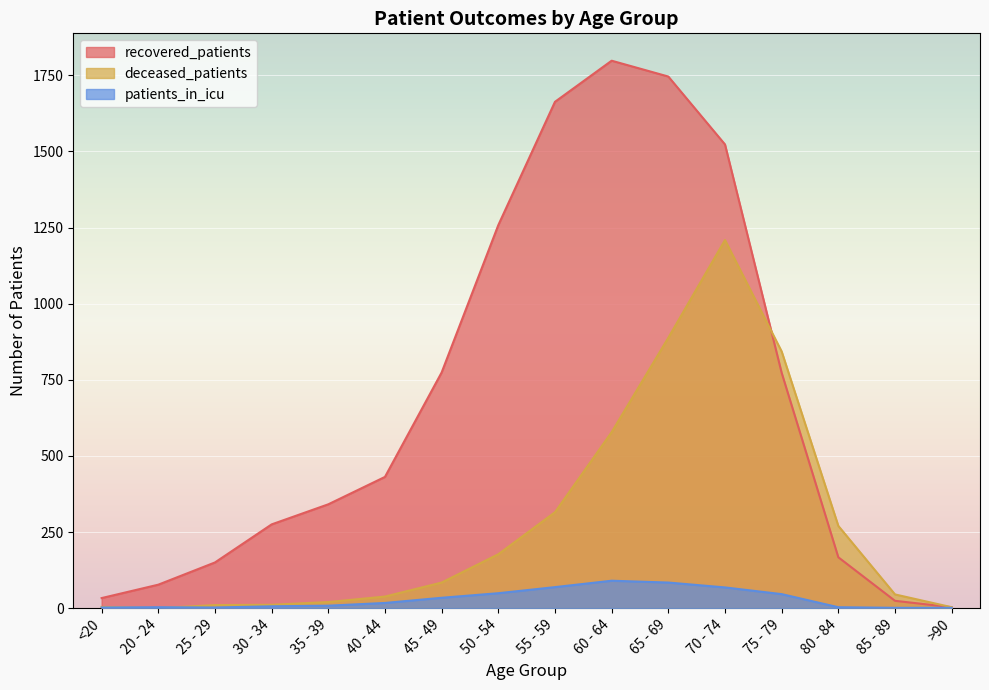

True or false: patients_in_icu has a value of 3 at 80 - 84.

True